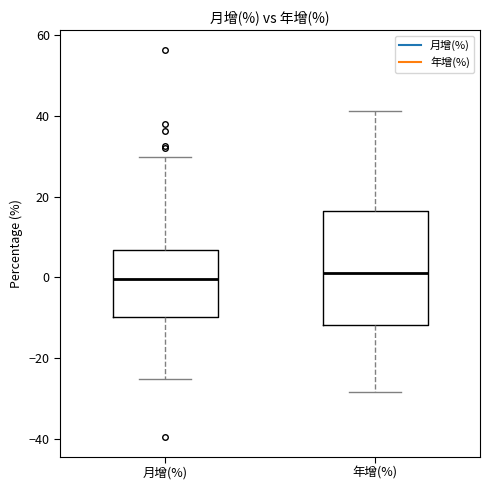

Reading left to right, read every box against the y-axis: the position of its median line, the range the box covers, and the ends of its whiskers. The values are not printed on the chart, so give them approximately, as read against the axis.

月增(%): median 0, box -10 to 6, whiskers -26 to 30
年增(%): median 2, box -12 to 16, whiskers -28 to 42